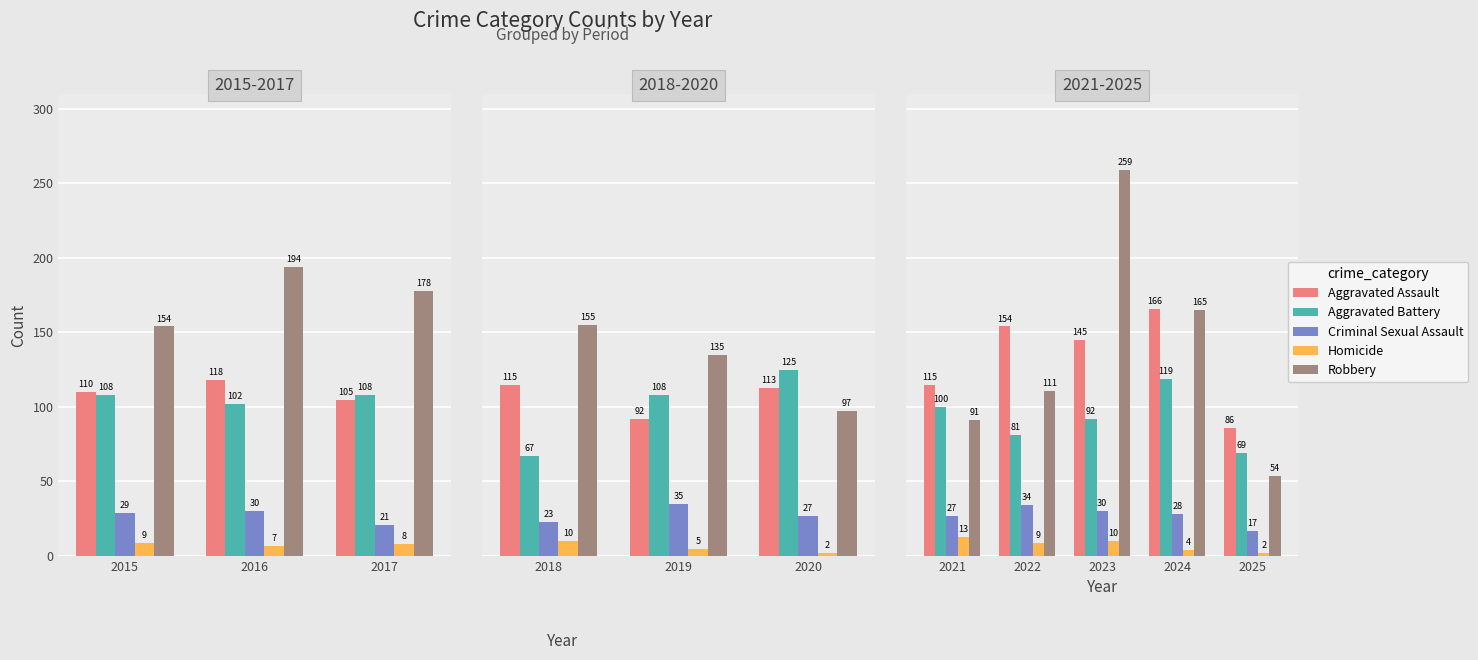

Is the value of Robbery at 2023 greater than the value of Aggravated Battery at 2024?

Yes